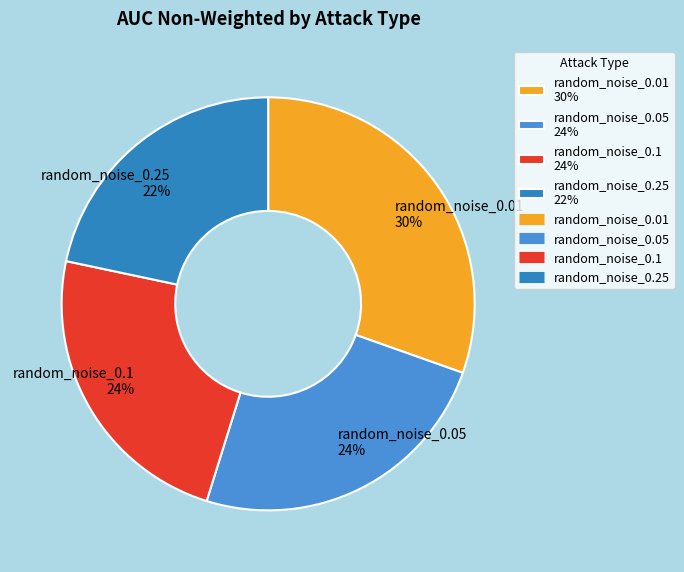

To the nearest percent, what is the average slice percentage?

25%